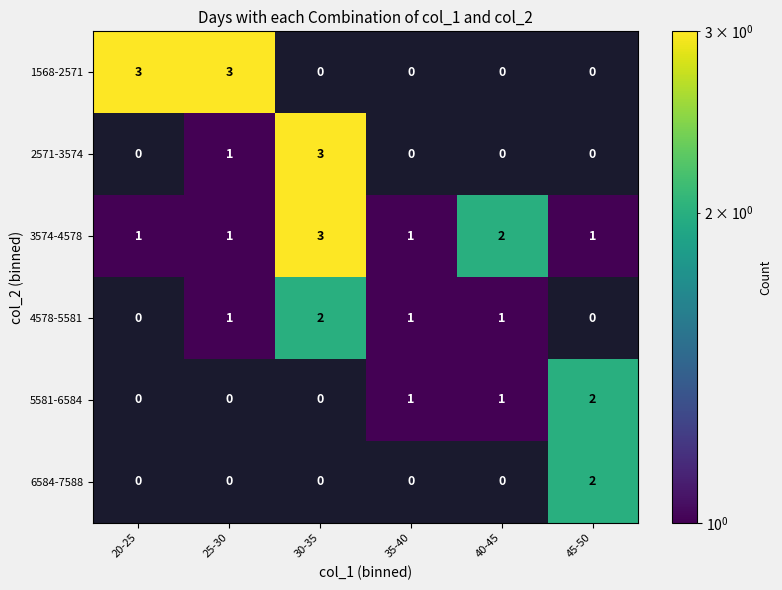

What is the difference between the highest and lowest values at 45-50?

2